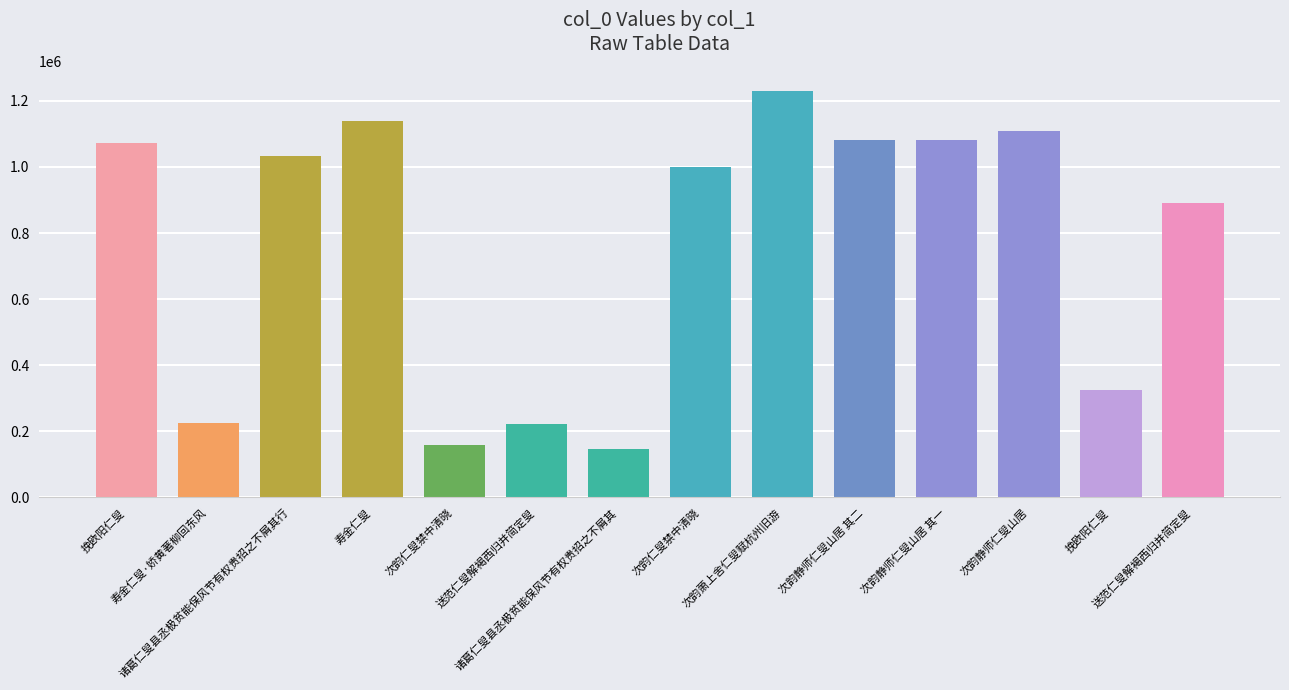

How many series are shown in this chart?

1